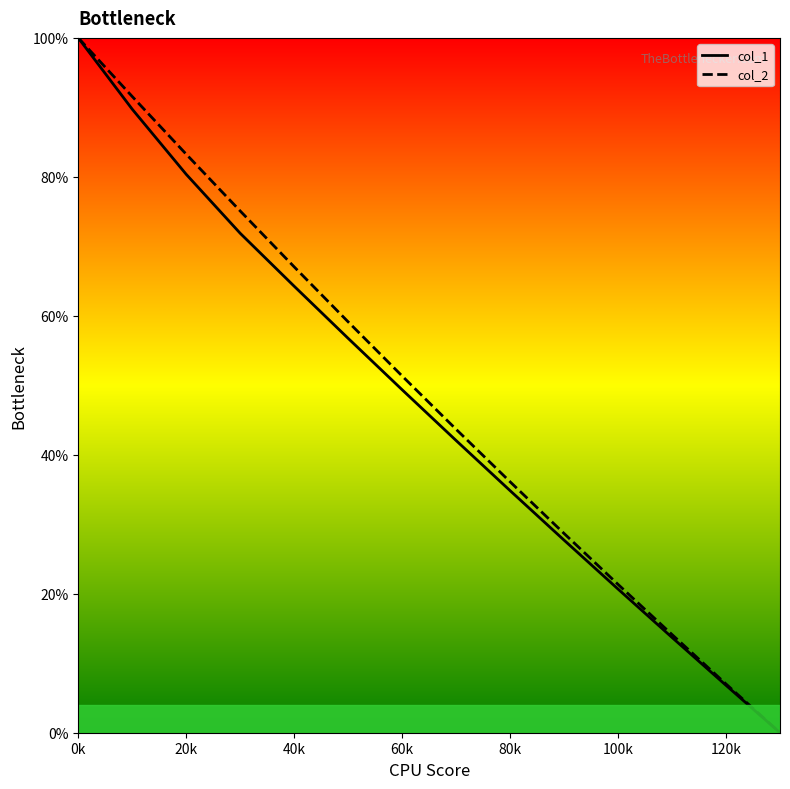

Does the chart have visible grid lines?

No